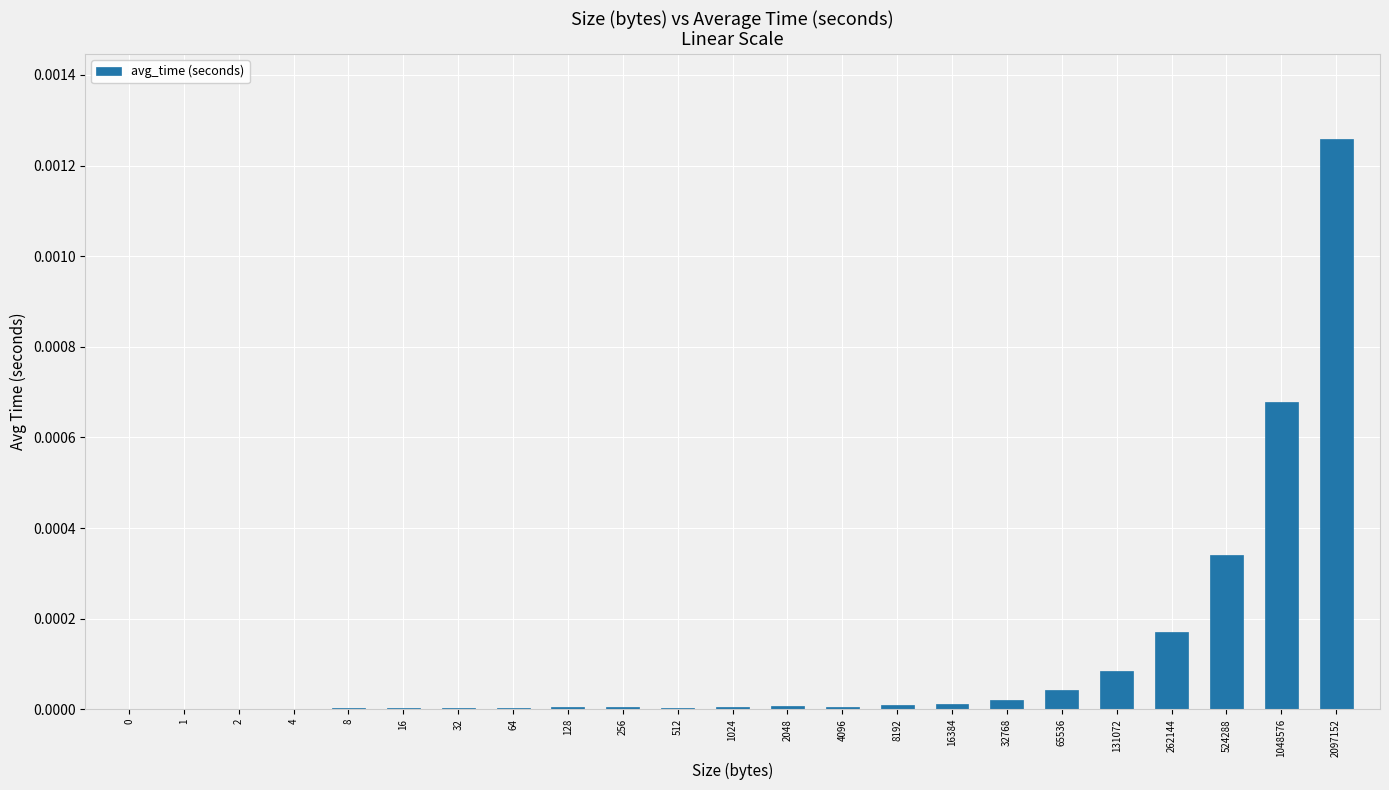

The value at 8 is 0.0. True or false?

True